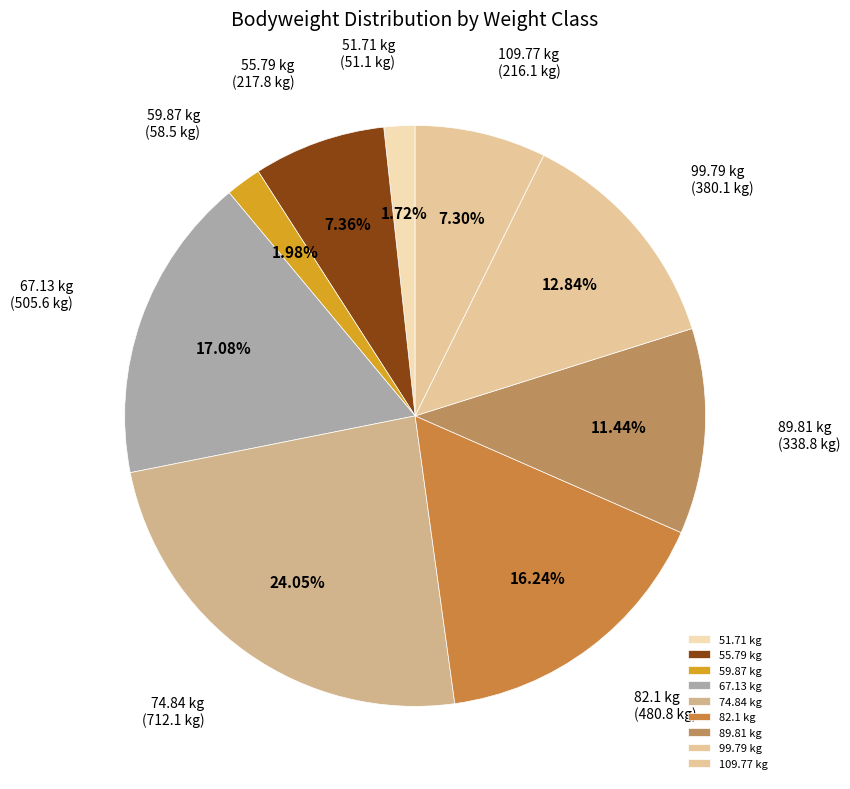

Is there a majority slice in this chart?

No